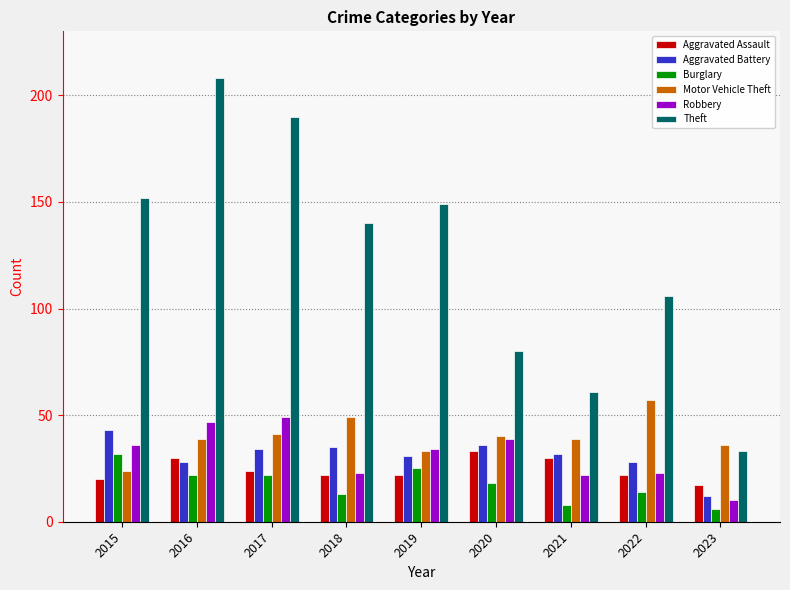

What is the sum of all Motor Vehicle Theft values?

358